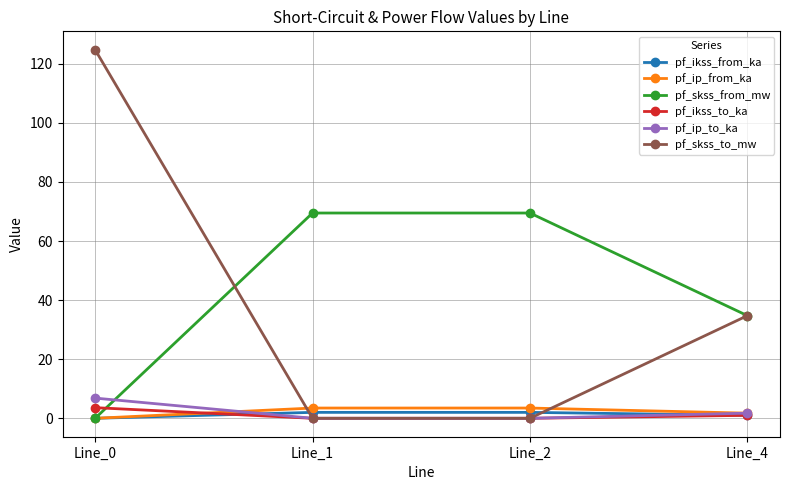

Which category has the highest value across all series?

Line_0